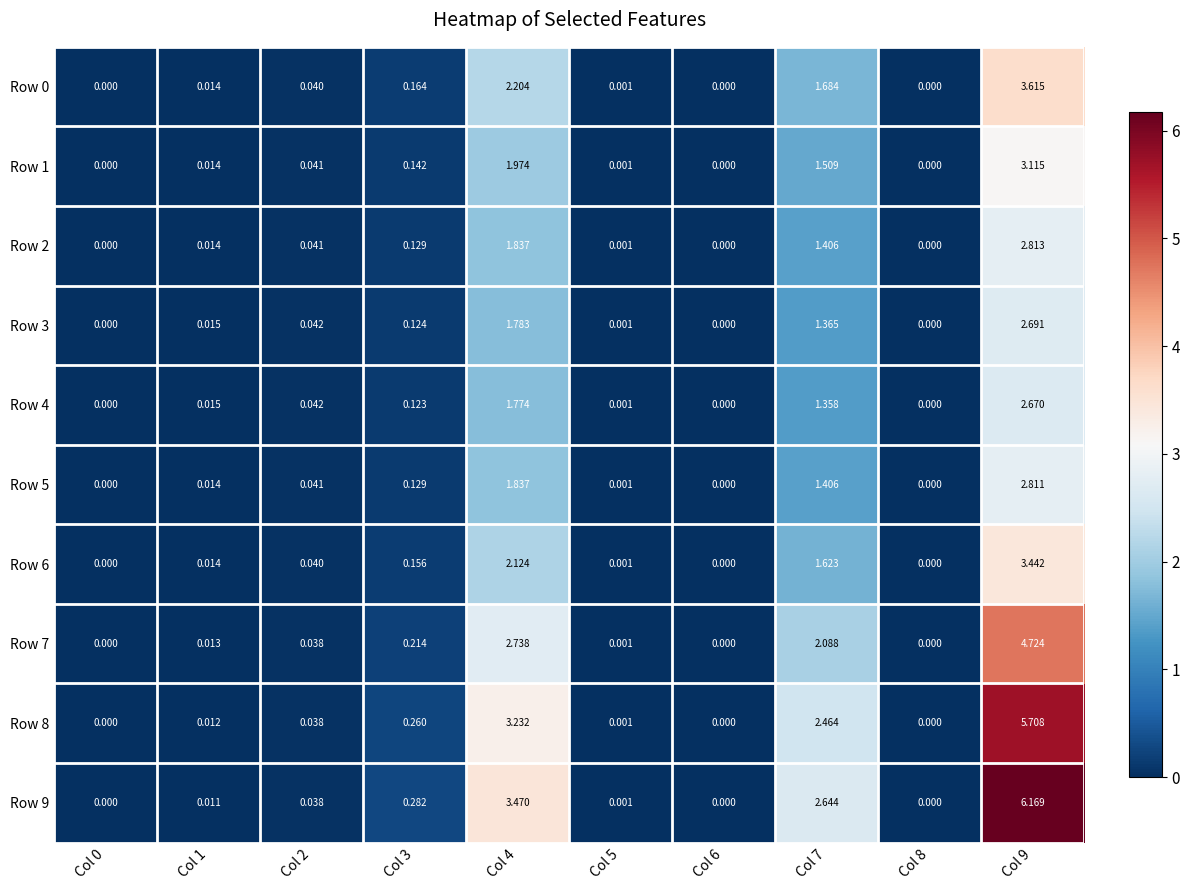

Is the value of Row 5 at Col 3 greater than the value of Row 8 at Col 1?

Yes